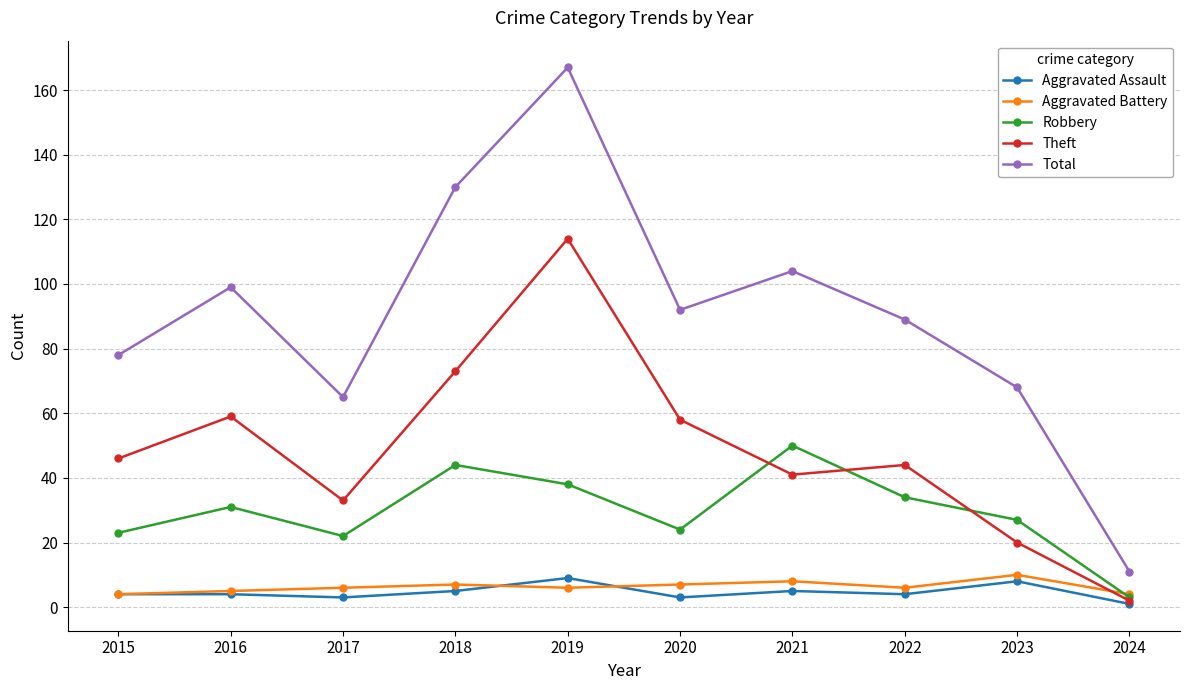

The Total series shows 130 at 2018. True or false?

True